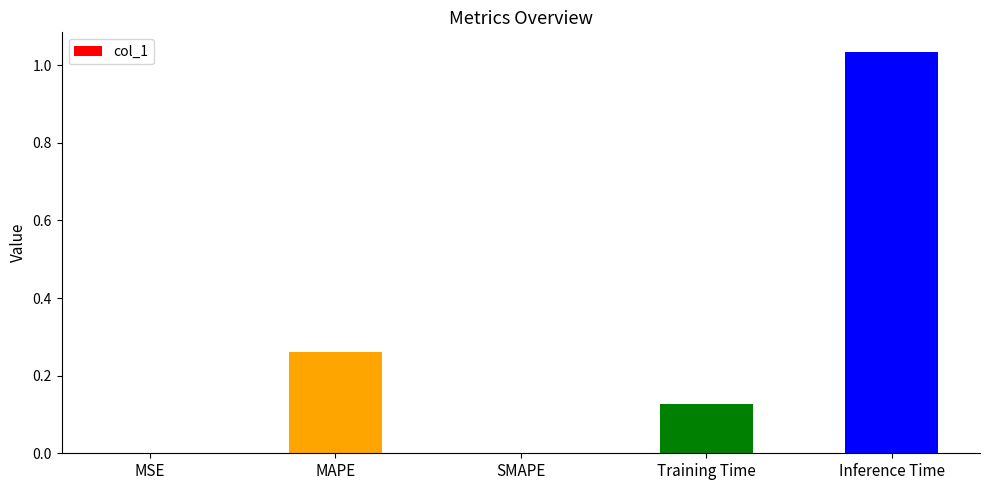

Which category has the highest value across all series?

Inference Time